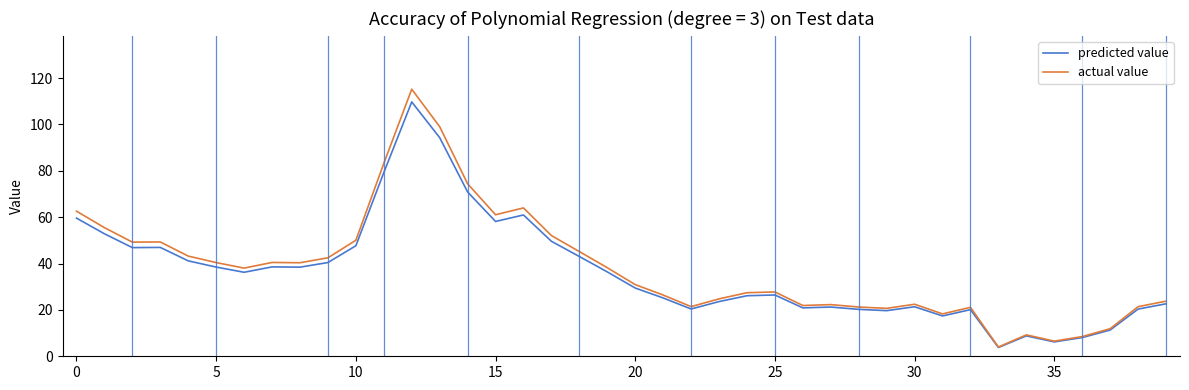

List the series in order of their peak value, lowest first.

predicted value, actual value